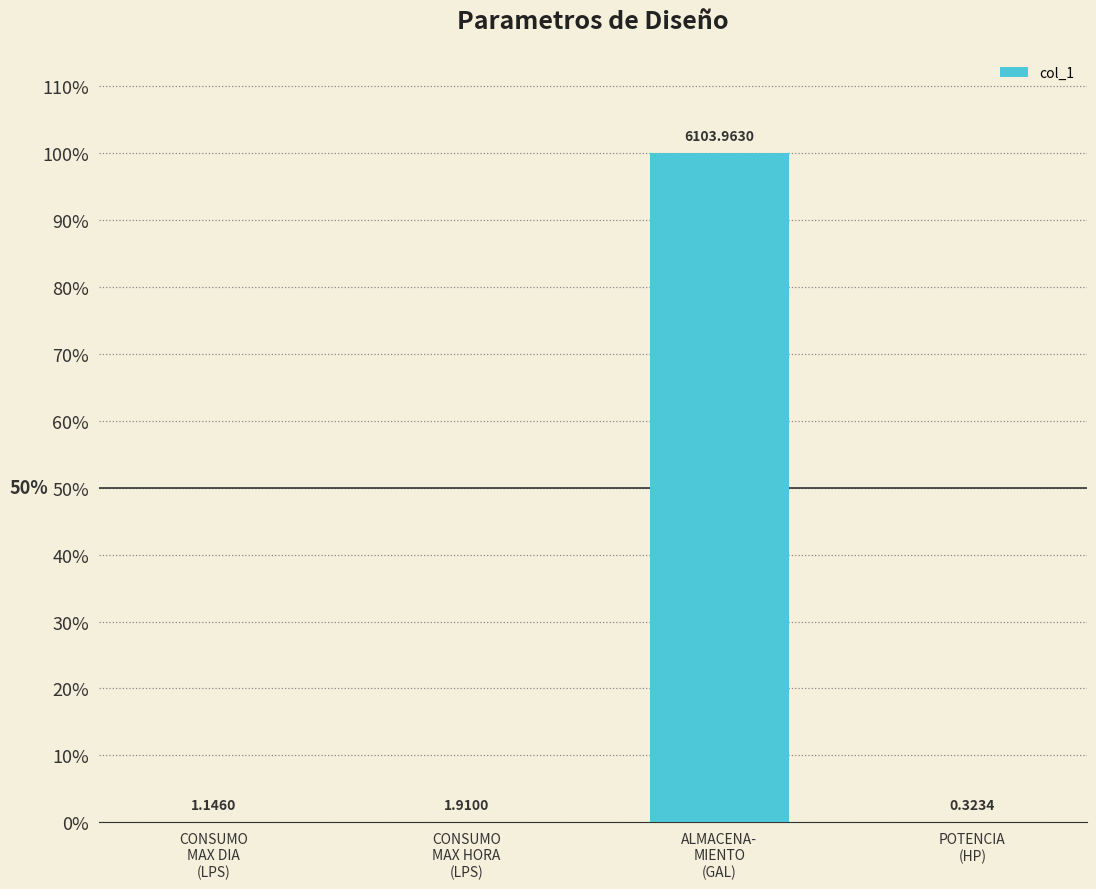

What is the value of the 3rd bar from the left?

100.0